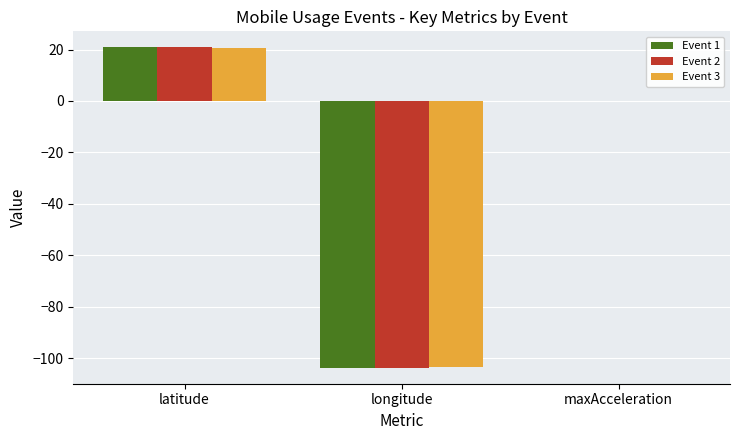

What are all the series names shown in the legend?

Event 1, Event 2, Event 3